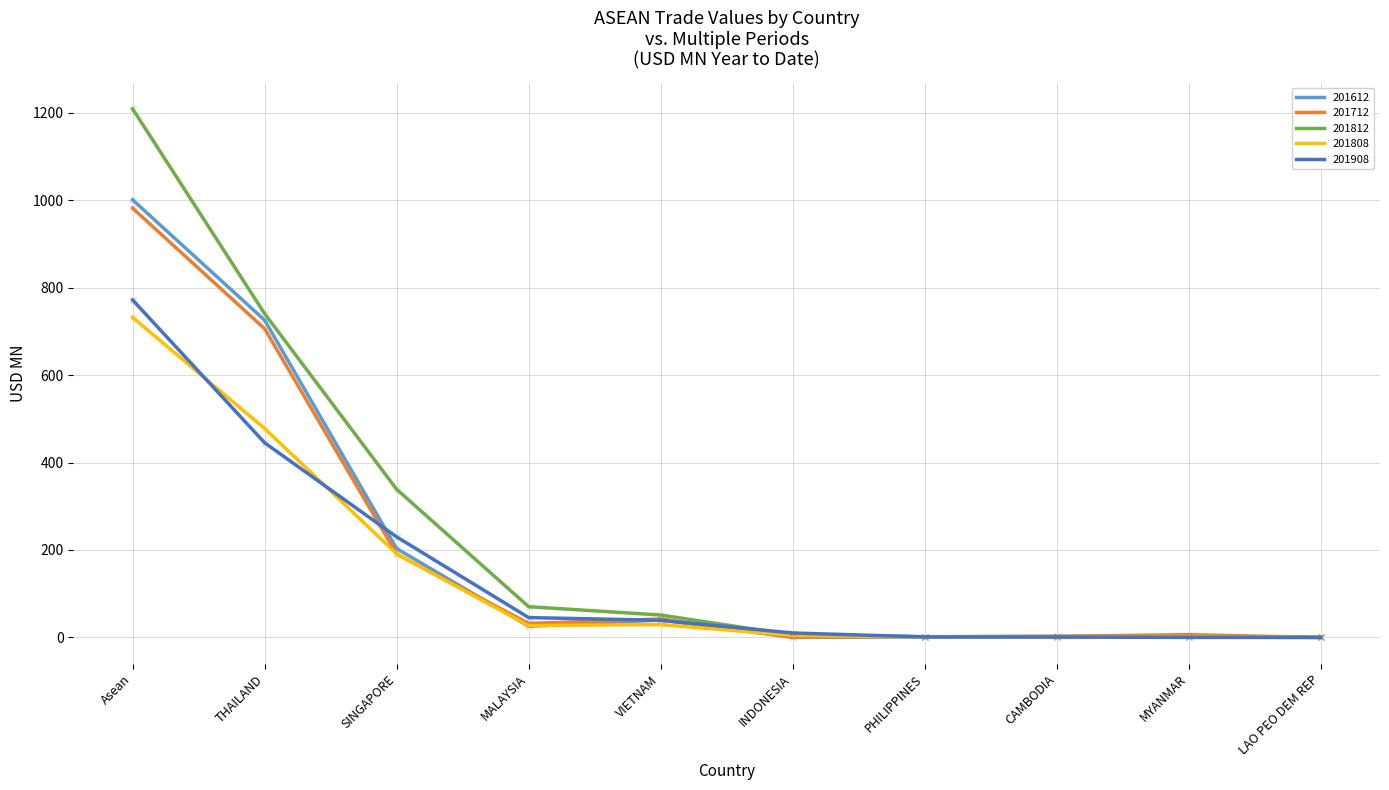

Which label corresponds to the largest value in the chart?

Asean